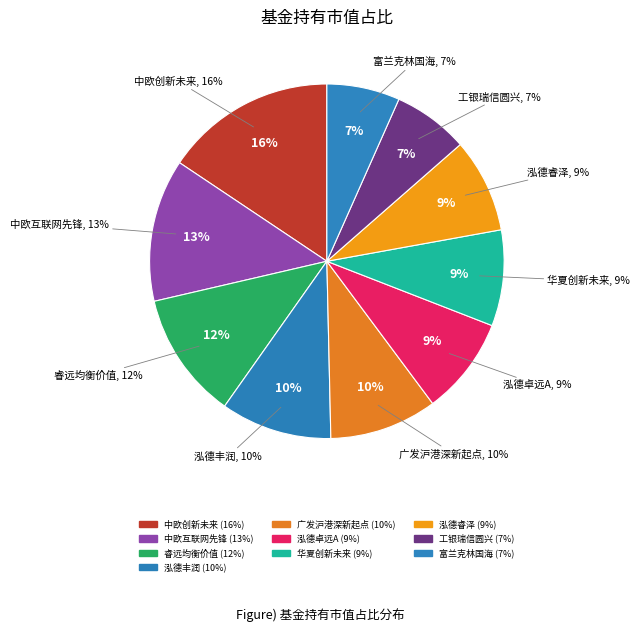

Count the number of slices in the pie.

10